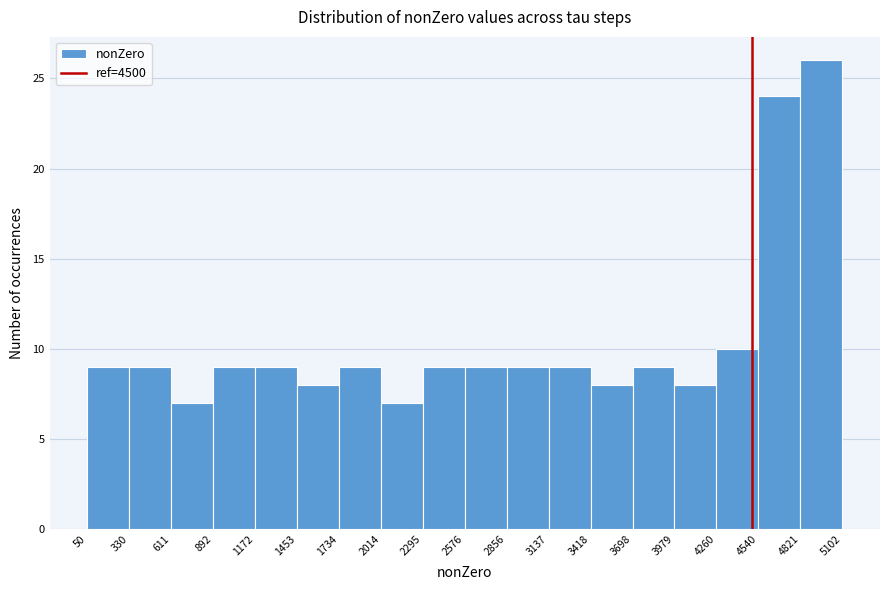

What is the height of the bar covering 50 to 330 on the x-axis? The values are not printed on the chart, so give them approximately, as read against the axis.

9